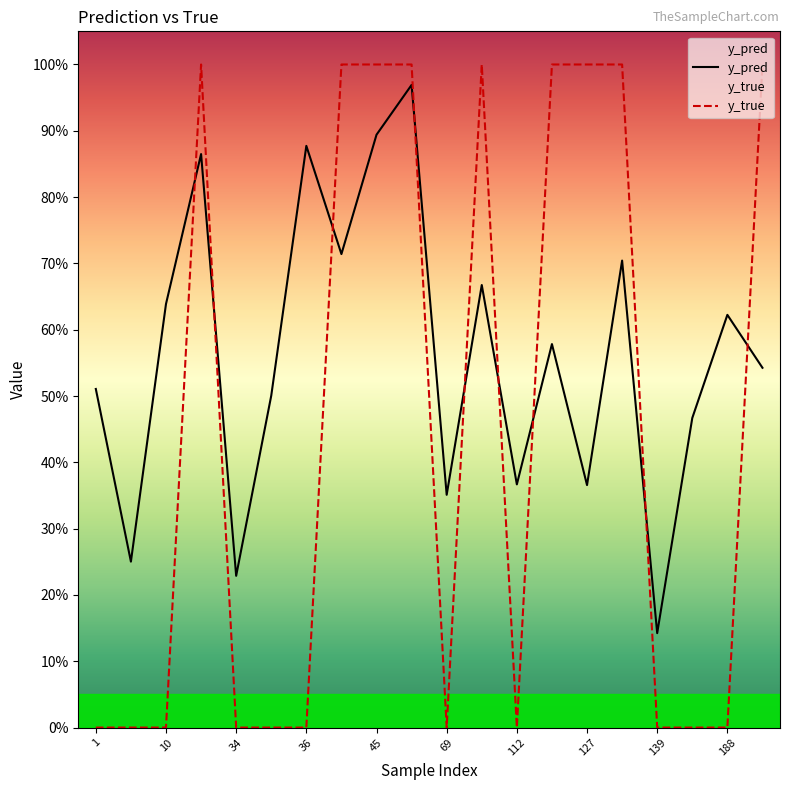

Reading right to left, transcribe all the data shown in this chart.

y_pred: 0.5	0.6	0.5	0.1	0.7	0.4	0.6	0.4	0.7	0.4	1.0	0.9	0.7	0.9	0.5	0.2	0.9	0.6	0.3	0.5
y_true: 1.0	0.0	0.0	0.0	1.0	1.0	1.0	0.0	1.0	0.0	1.0	1.0	1.0	0.0	0.0	0.0	1.0	0.0	0.0	0.0